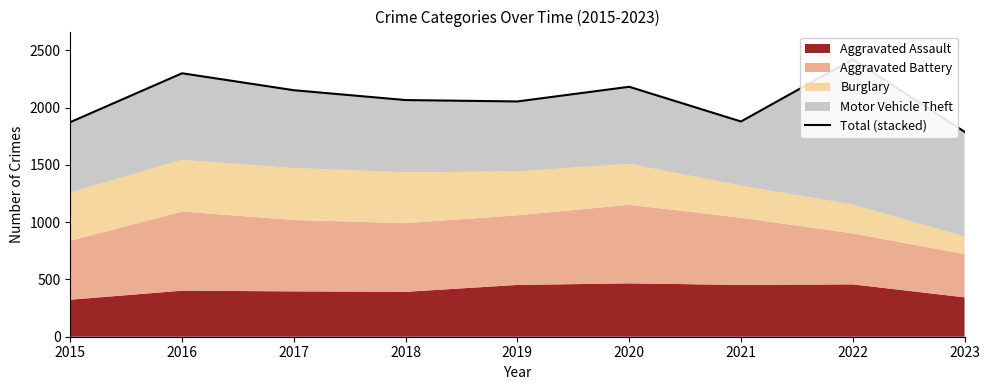

Reading right to left, list all the values displayed in this chart.

2023=1789	2022=2422	2021=1879	2020=2182	2019=2054	2018=2066	2017=2152	2016=2300	2015=1873